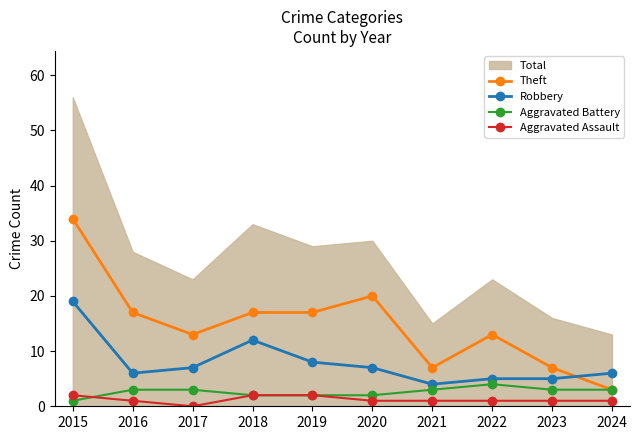

What is the difference between the maximum and minimum values in the Theft series?

31